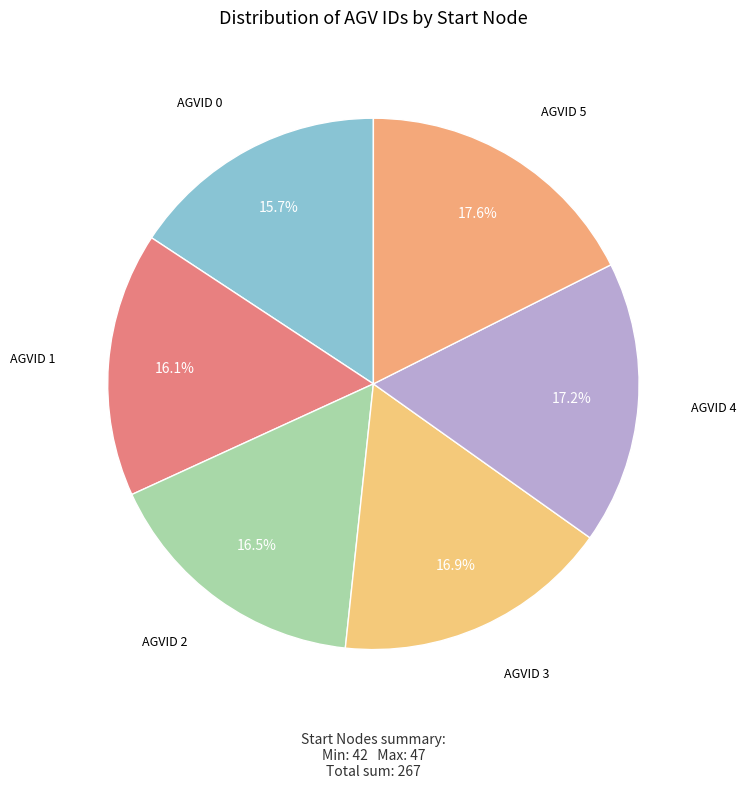

To the nearest percent, what is the average slice percentage?

17%